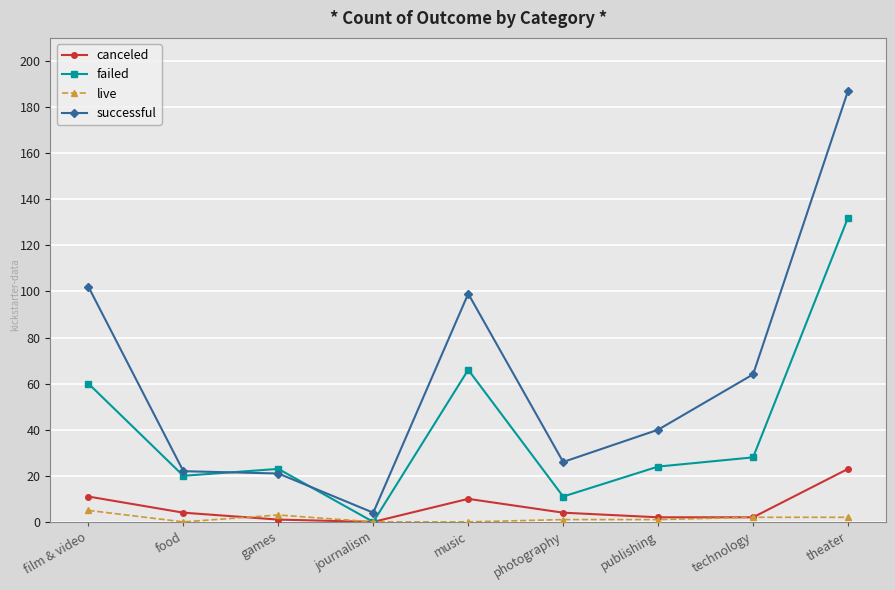

What is the label of the 2nd point from the right?

technology